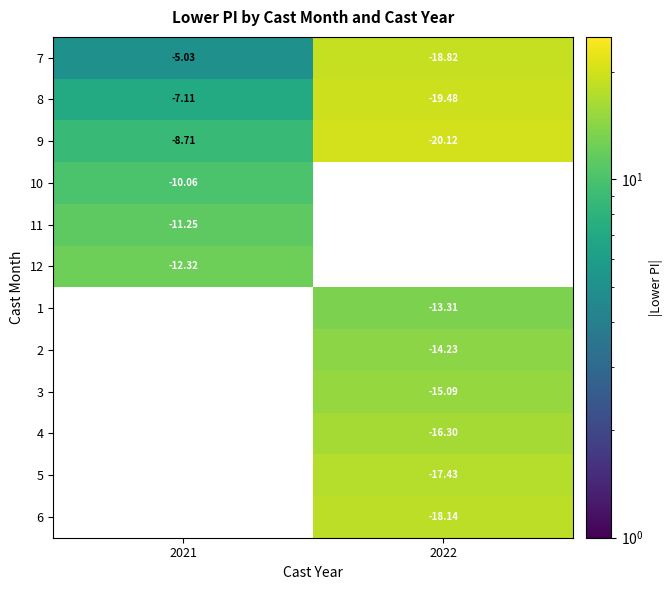

Is the value of 10 at 2021 greater than the value of 8 at 2021?

No